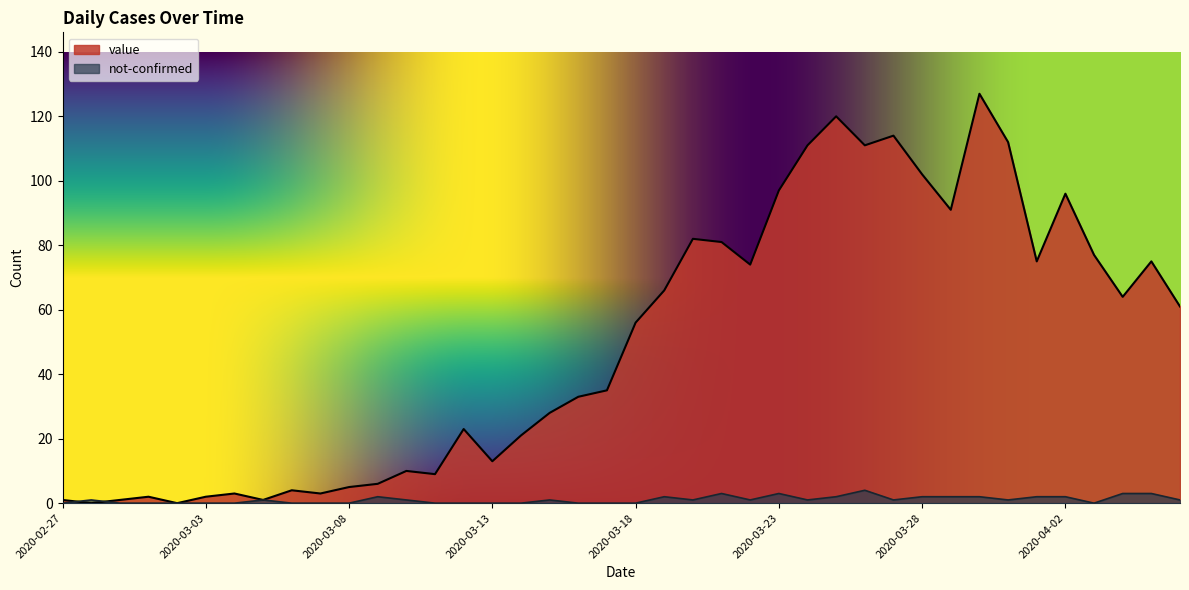

Rank the series by their maximum value, from lowest to highest.

not-confirmed, value